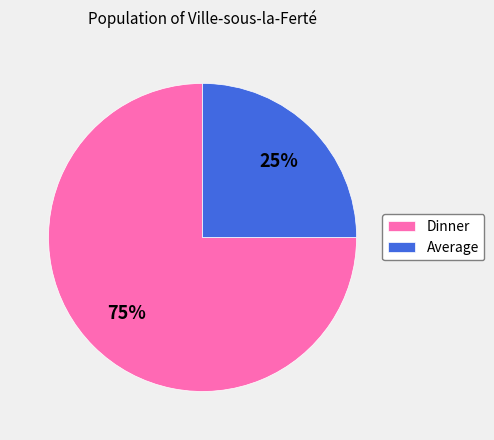

To the nearest percent, what is the difference between the largest and smallest slice percentages?

50%